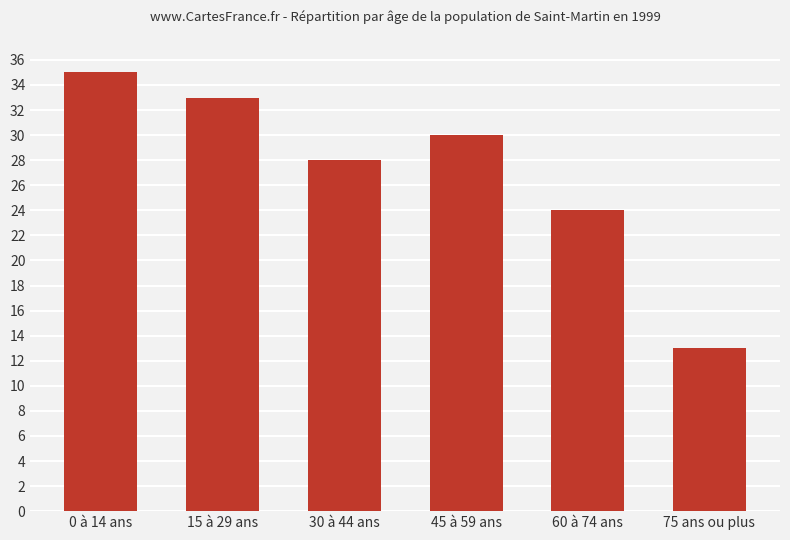

What is the sum of all values?

163